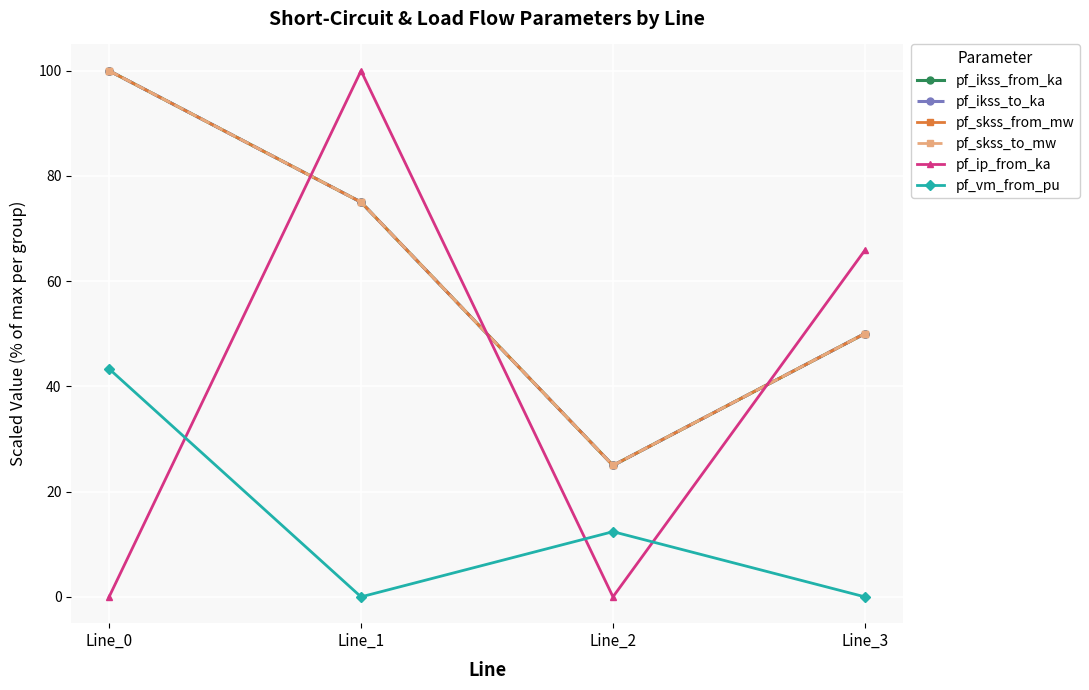

How many data points in pf_ikss_to_ka are above 75?

2